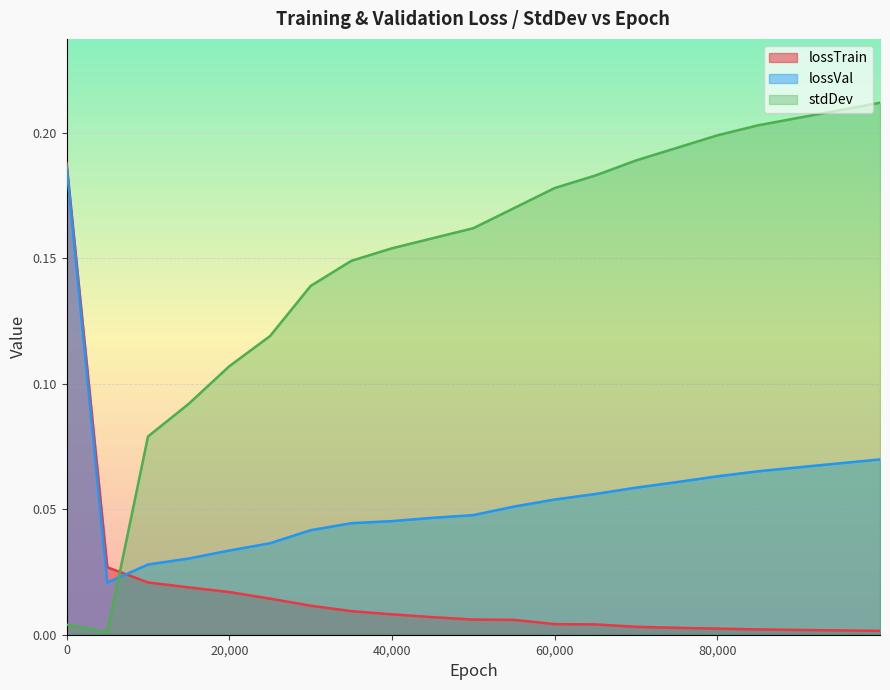

Which category has the highest value across all series?

99999